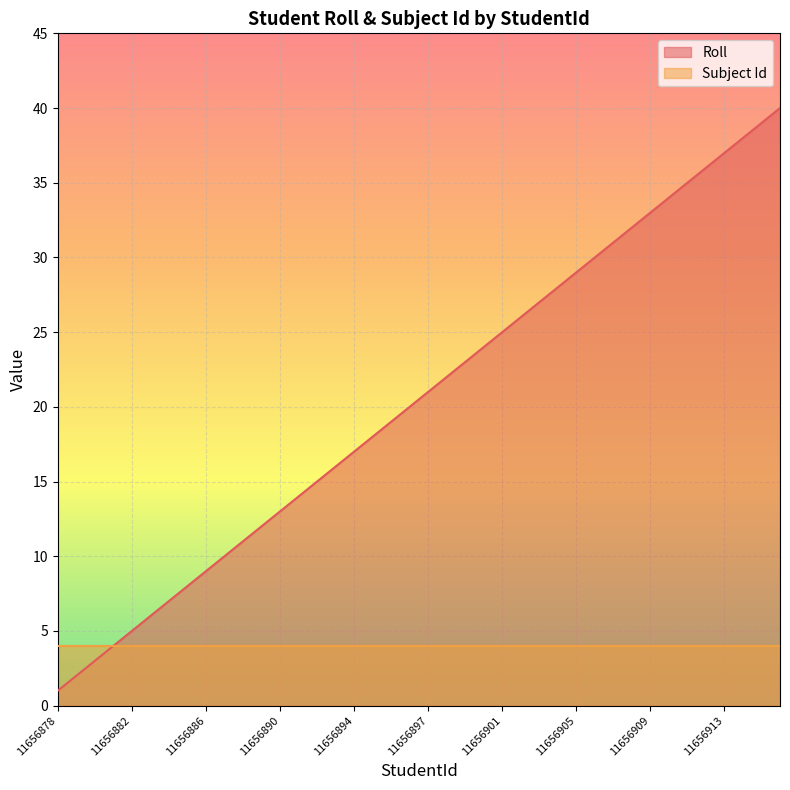

Read the value at 11656885.

8